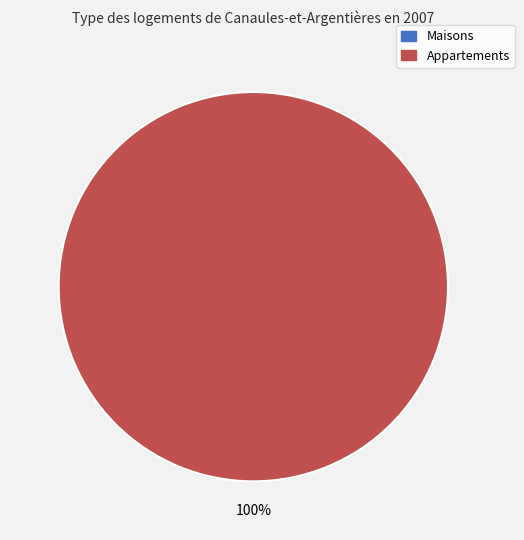

The 1 slice represents 100% of the pie. True or false?

True